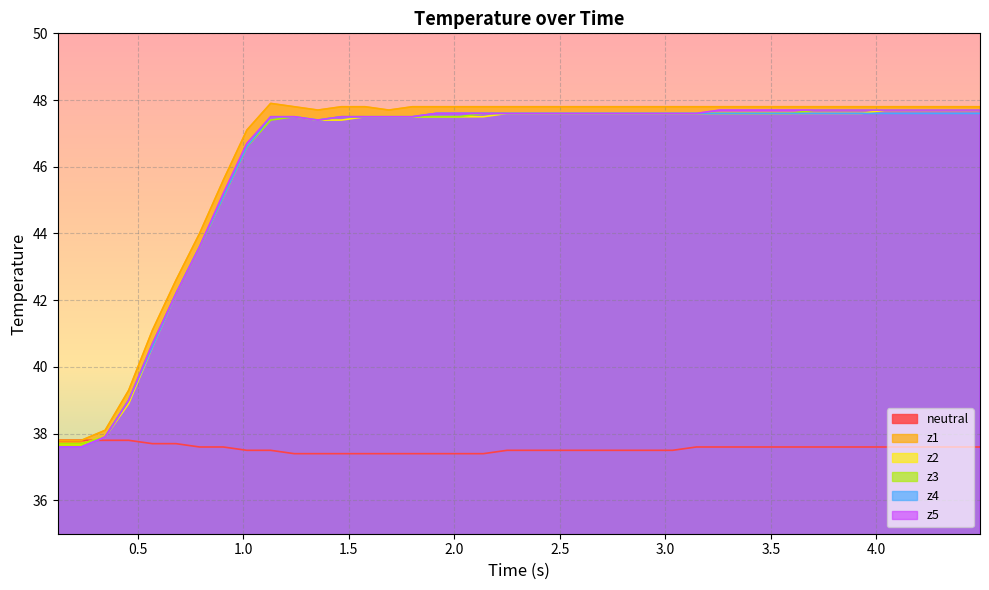

What is the minimum value for z2?

37.7